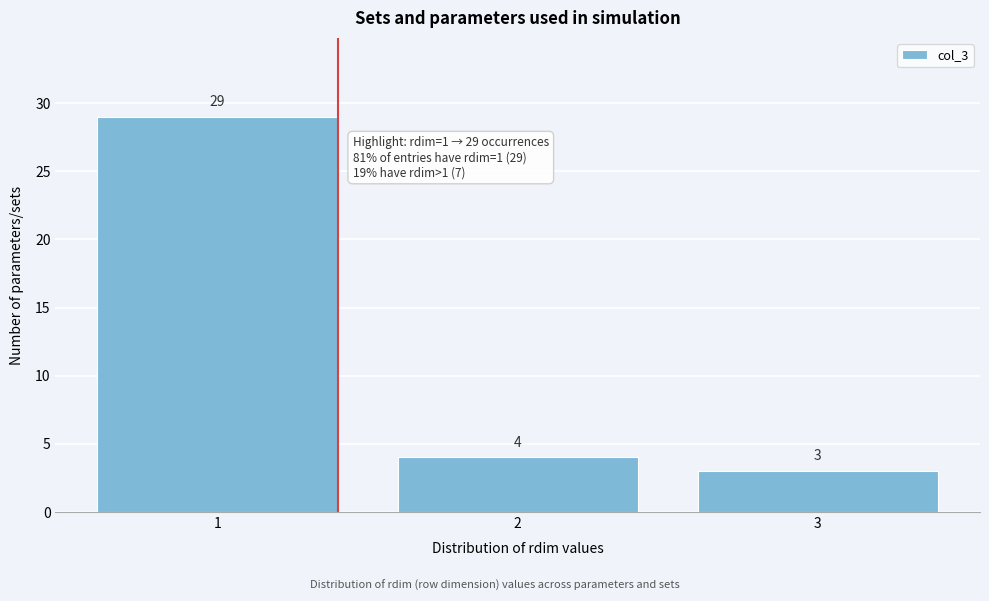

What is the height of the bar covering 2.5 to 3.5 on the x-axis?

3